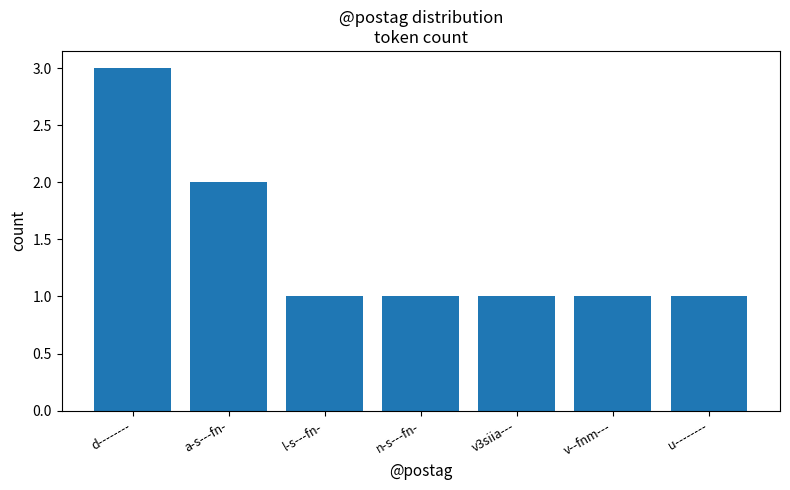

The chart shows a value of 0 at u--------. True or false?

False